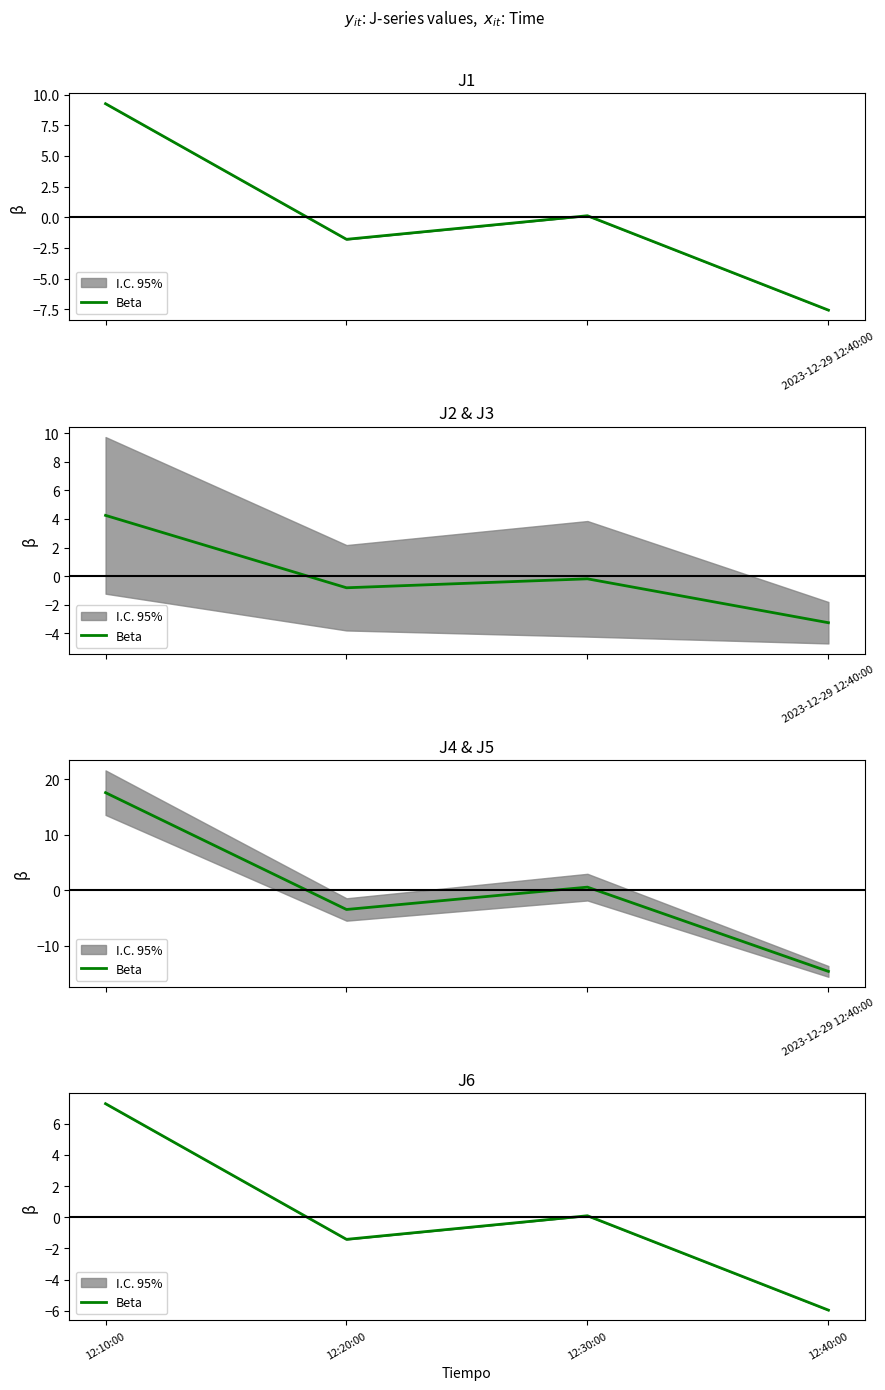

What is the difference between the maximum and minimum values?

13.2